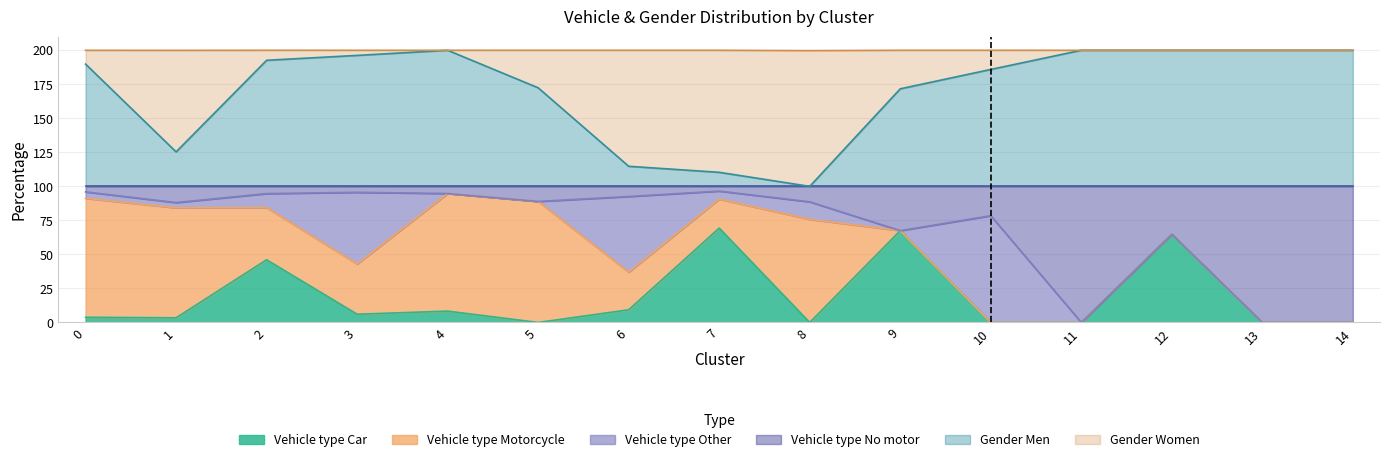

Which series has the largest range (max minus min)?

Gender_Men